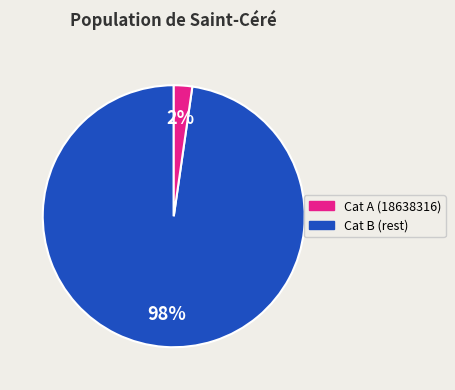

Is there any slice that represents more than half of the pie?

Yes